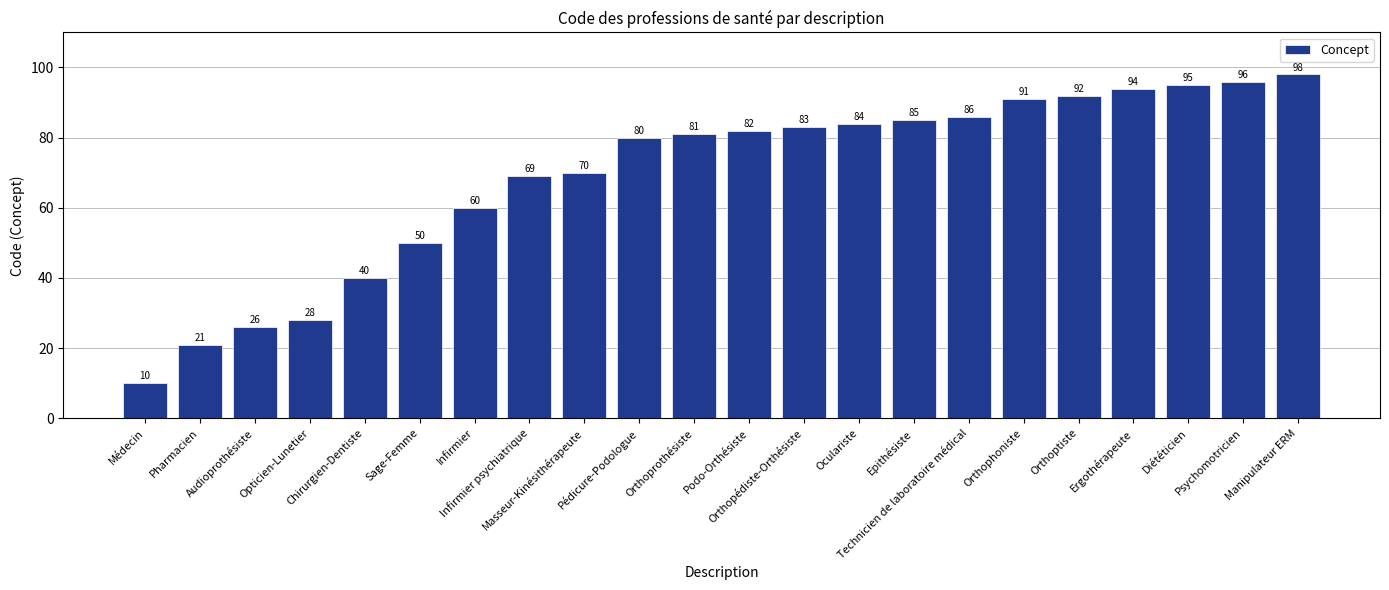

True or false: the data shows 80 at Pédicure-Podologue.

True